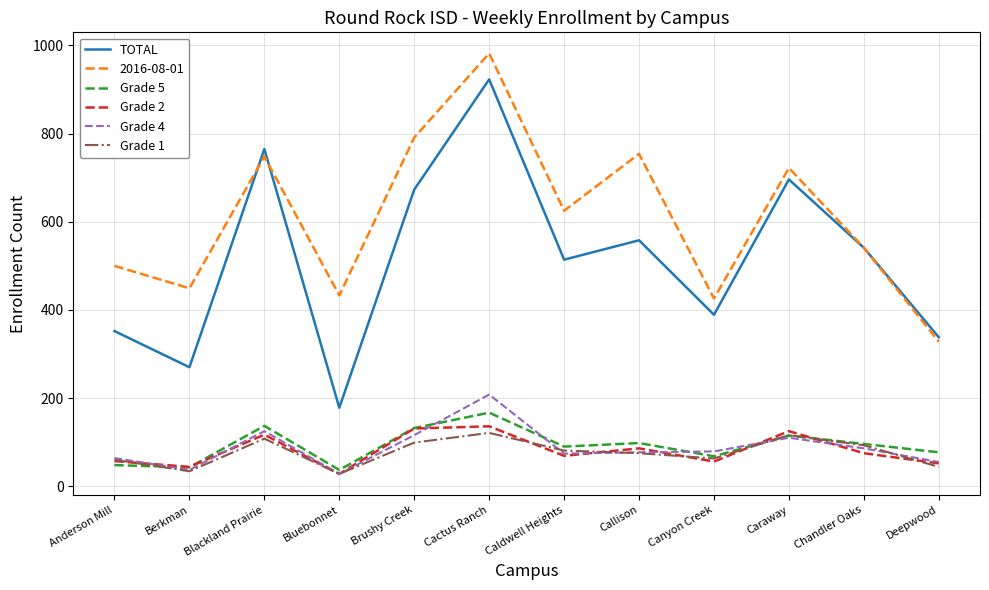

The value of Grade 1 at Callison is 27. True or false?

False